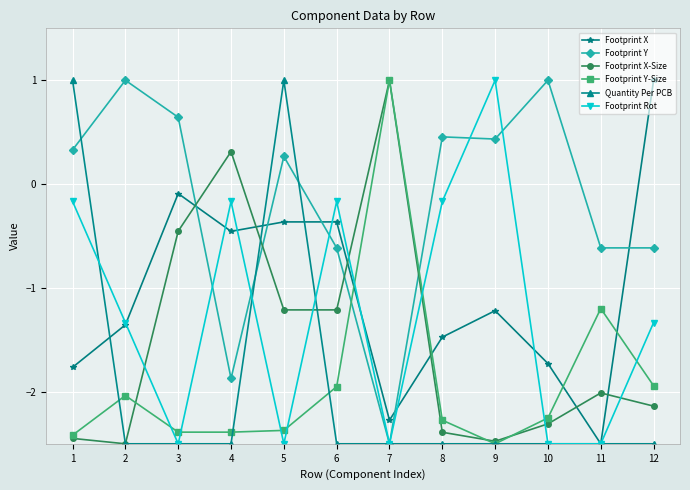

Is it true that Quantity Per PCB equals -4.3 at 10?

False